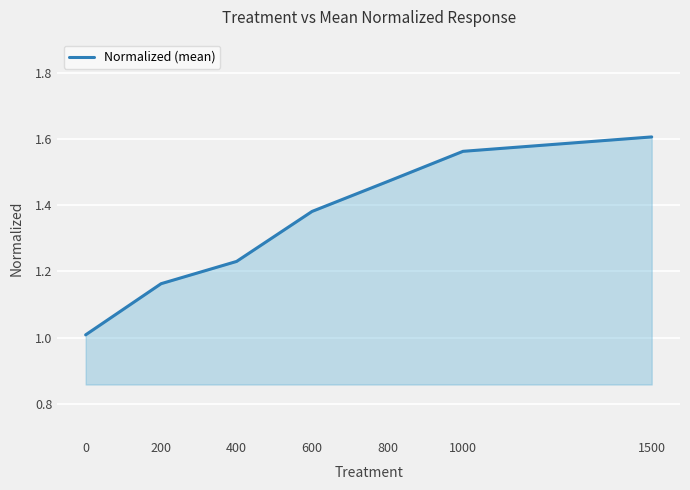

Which label corresponds to the largest value in the chart?

1500